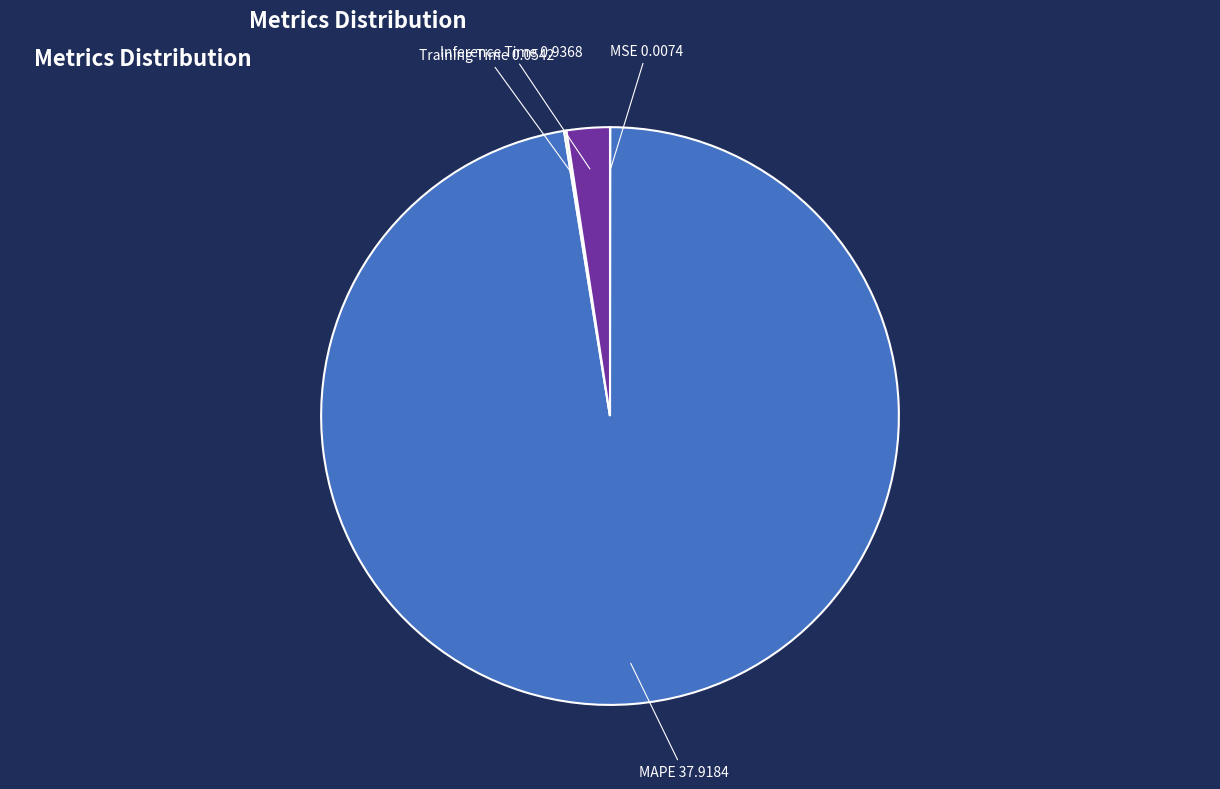

Is it true that MAPE is 97% of the pie?

True